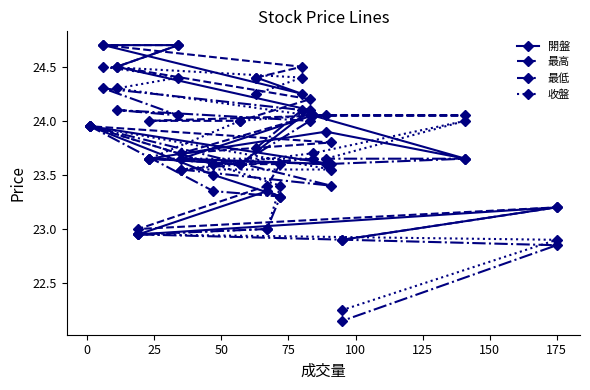

How many interior local peaks does the 最低 series have?

4